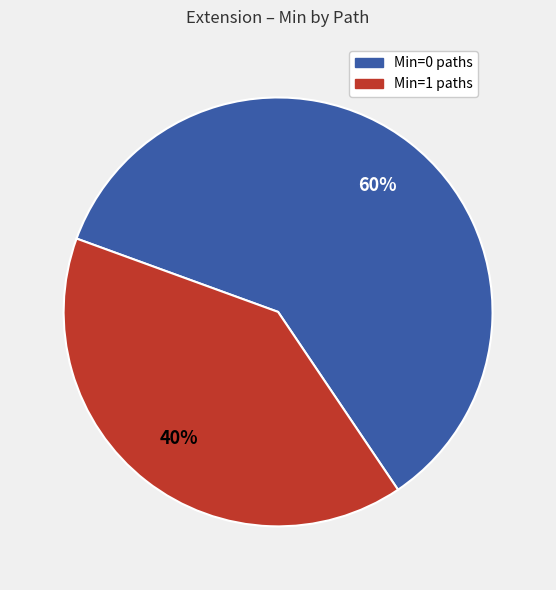

To the nearest percent, what is the difference between the largest and smallest slice percentages?

20%